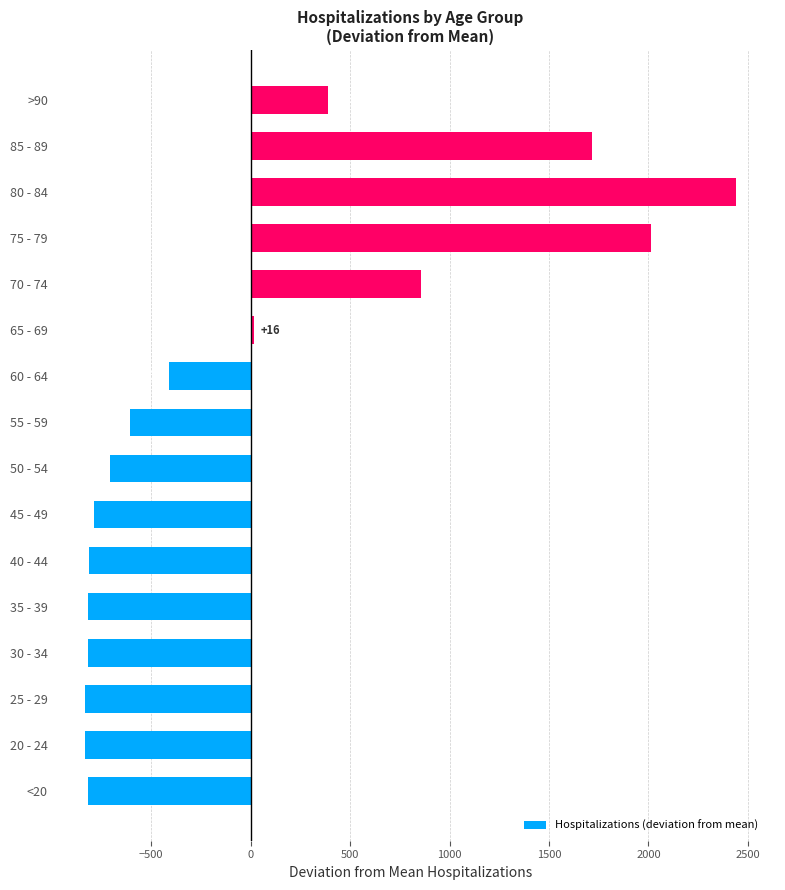

What is the change in value from 20 - 24 to 70 - 74?

+1686.0